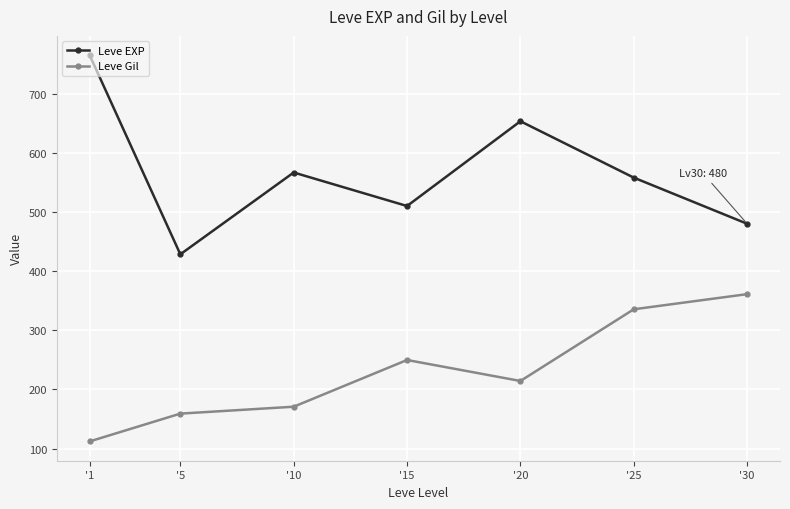

How many data points does each series have?

7